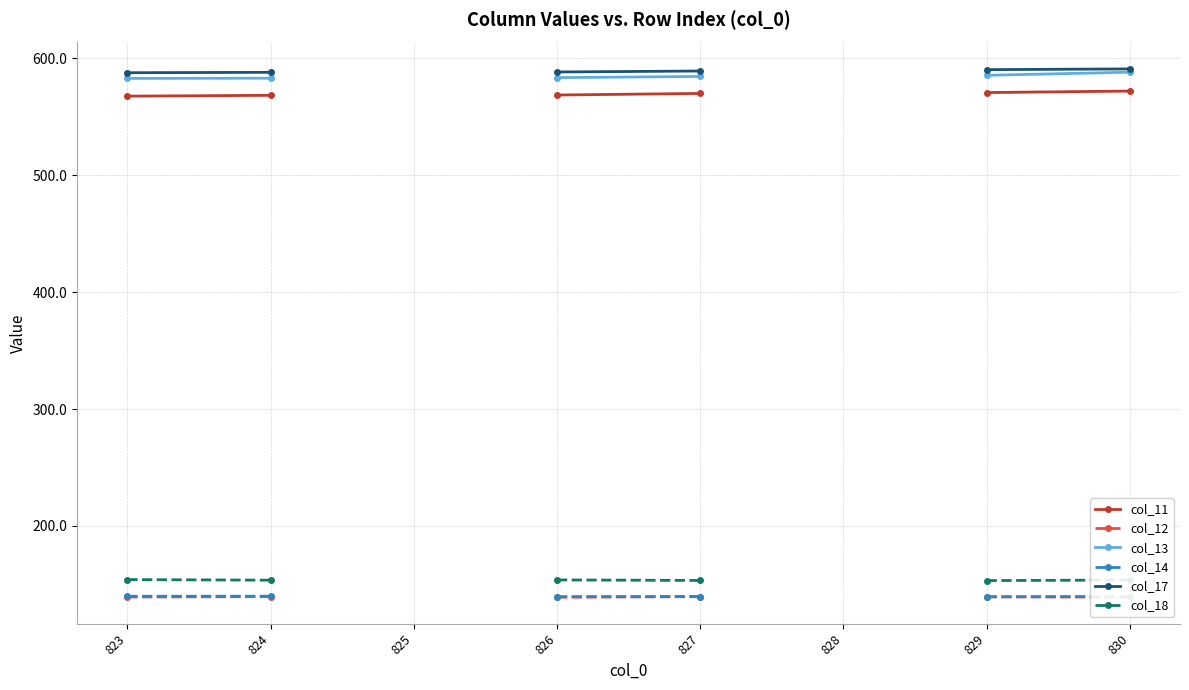

At which category is the sum across all series the highest?

830